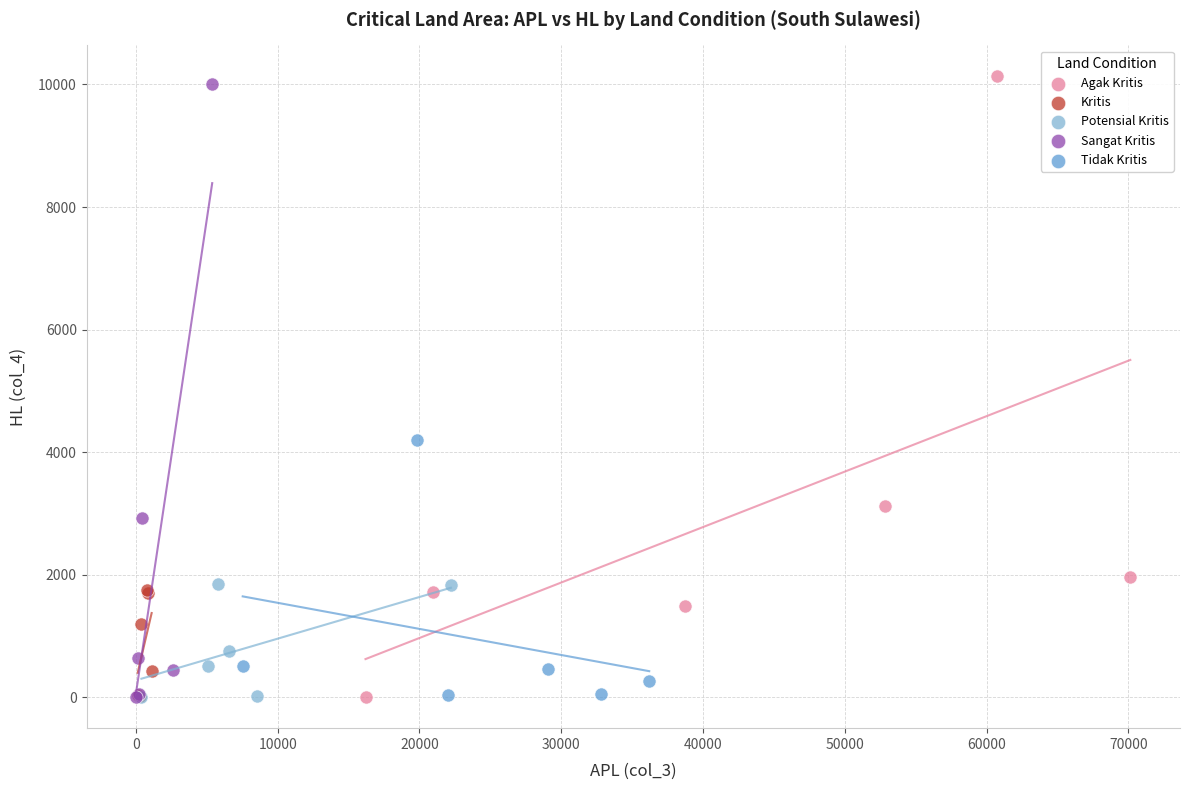

What are all the series names shown in the legend?

Agak Kritis, Kritis, Potensial Kritis, Sangat Kritis, Tidak Kritis